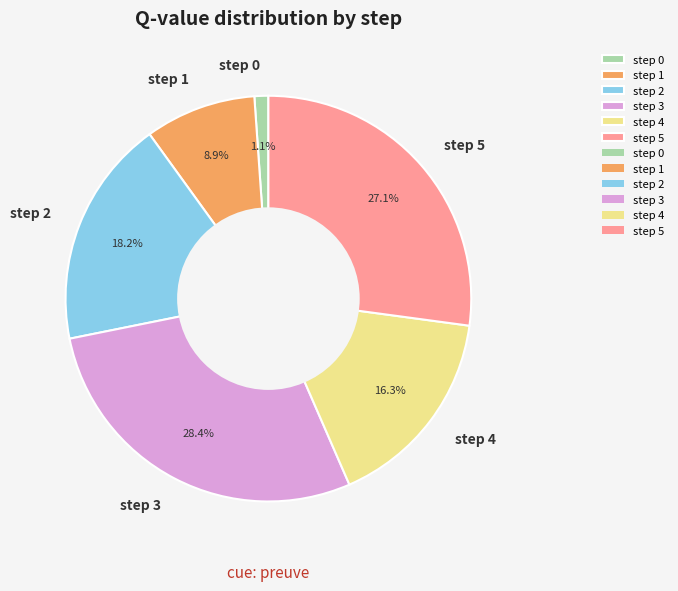

What is the total percentage of step 4 and step 3?

44.7%